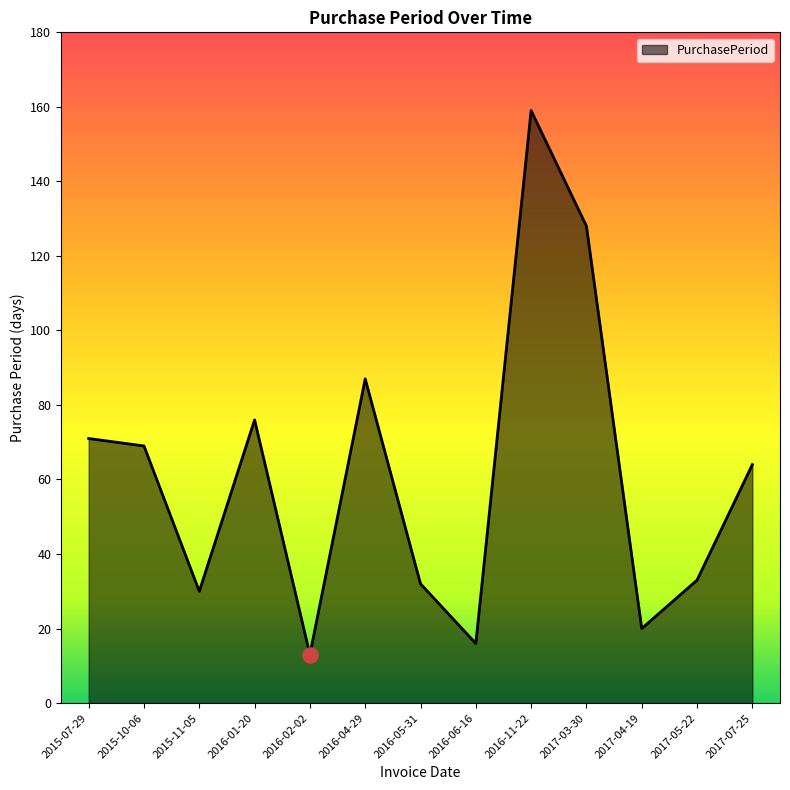

Between 2017-05-22 and 2016-01-20, which is larger?

2016-01-20